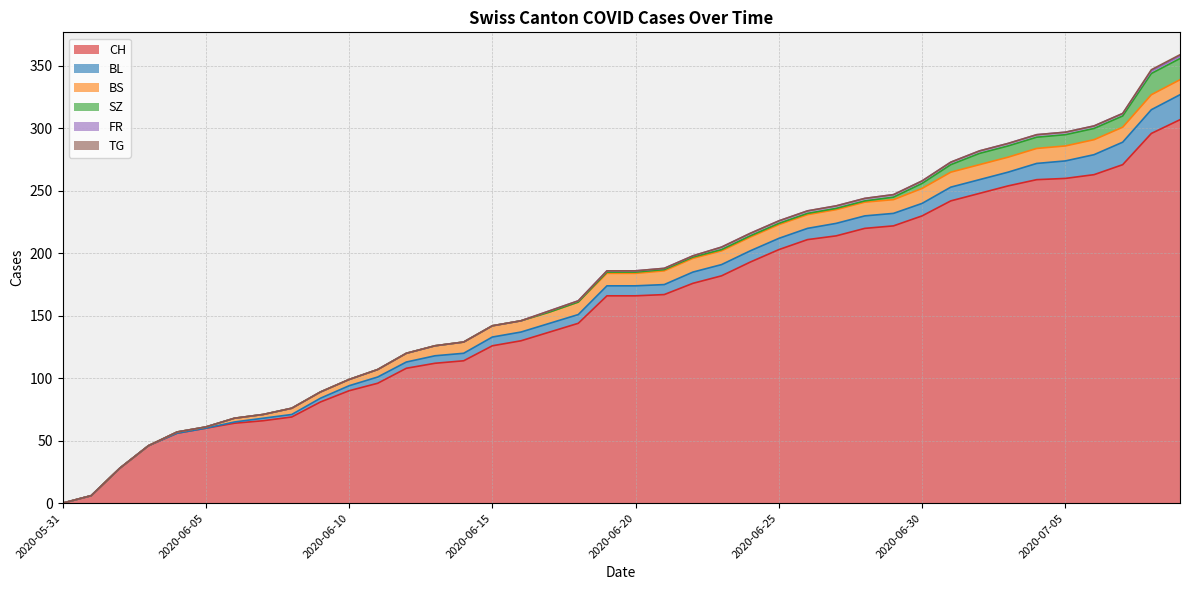

What value does the CH series have at 2020-06-29?

222